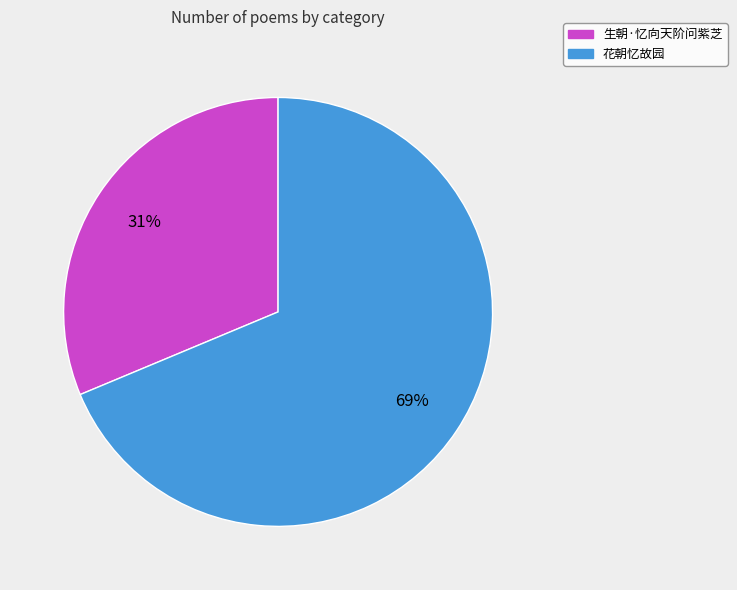

Which slice is the smallest?

生朝·忆向天阶问紫芝